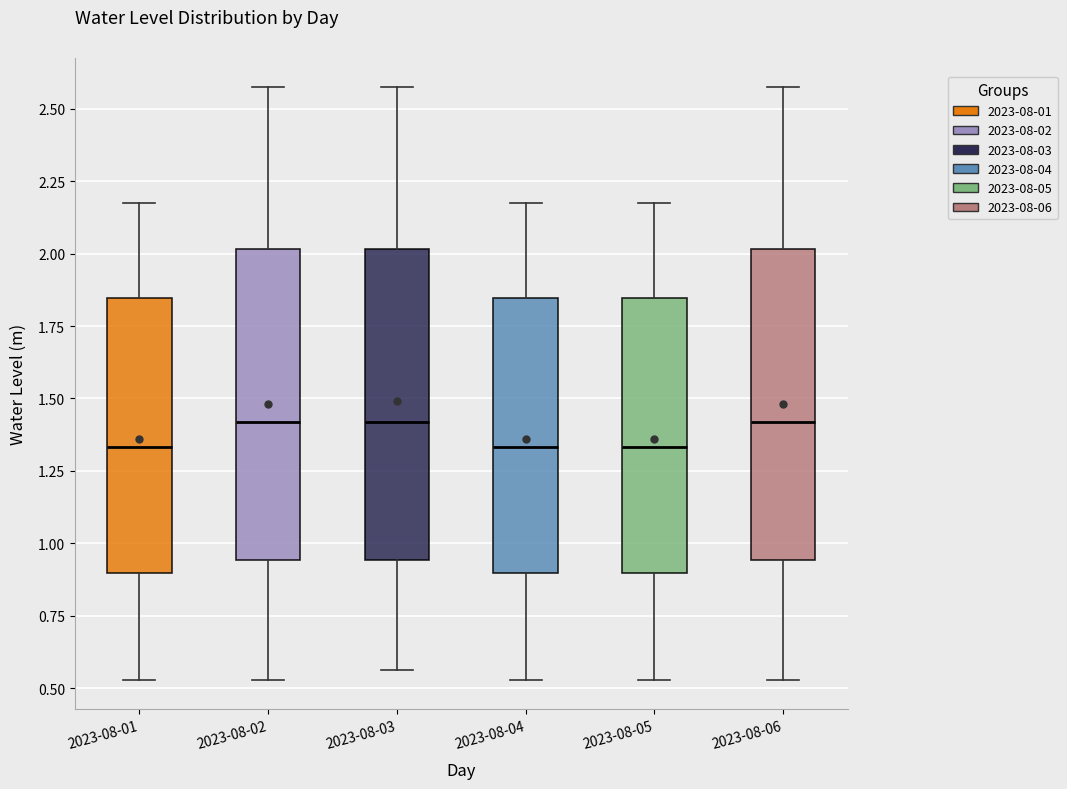

Where is the upper edge of the box for 2023-08-03 on the y-axis? The values are not printed on the chart, so give them approximately, as read against the axis.

2.00